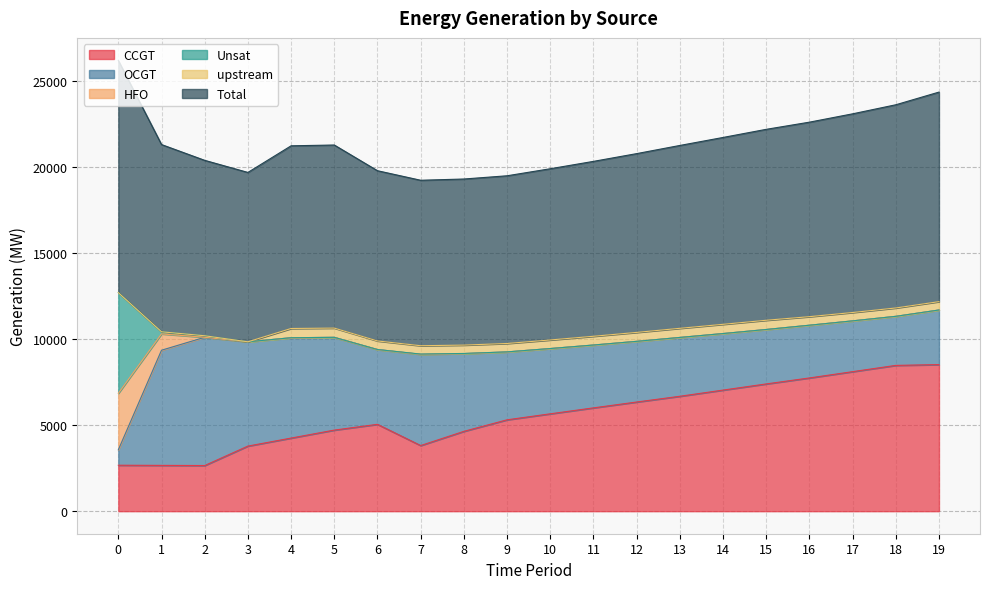

True or false: HFO has more than 2 points higher than both neighbors.

False